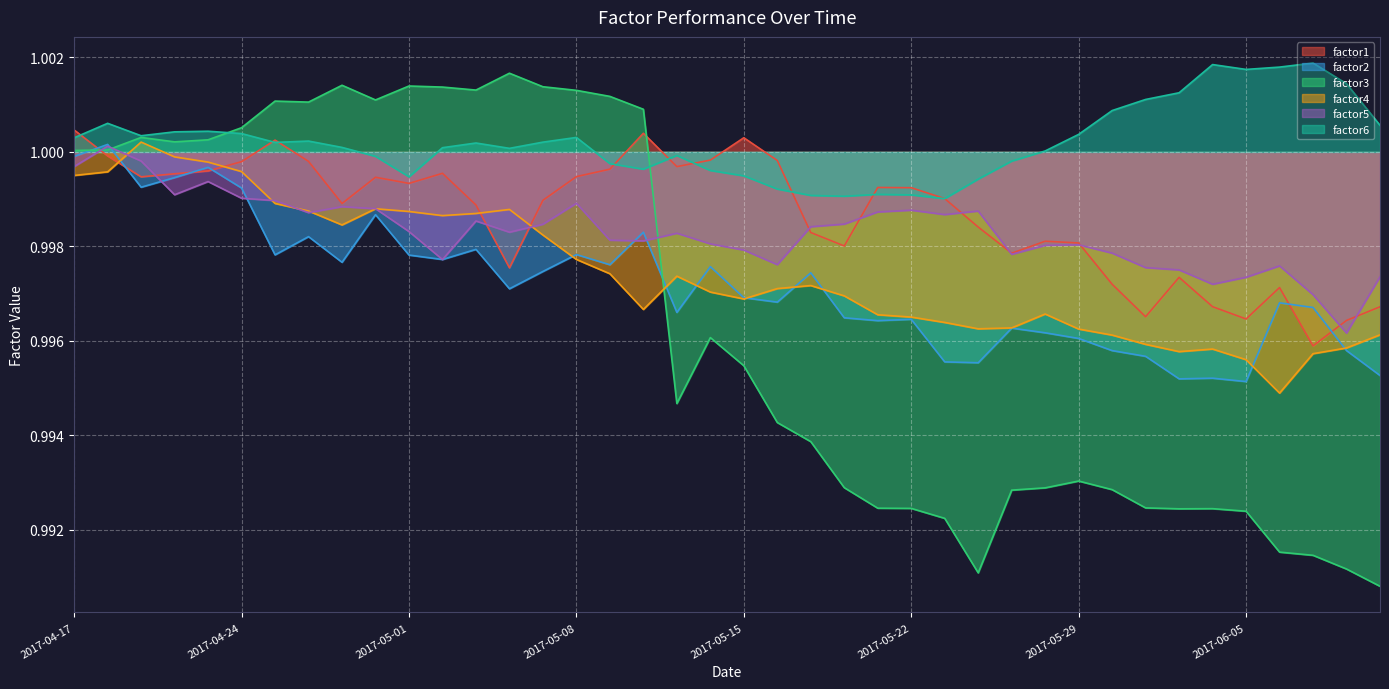

What is the label of the 17th point from the left?

2017-05-09